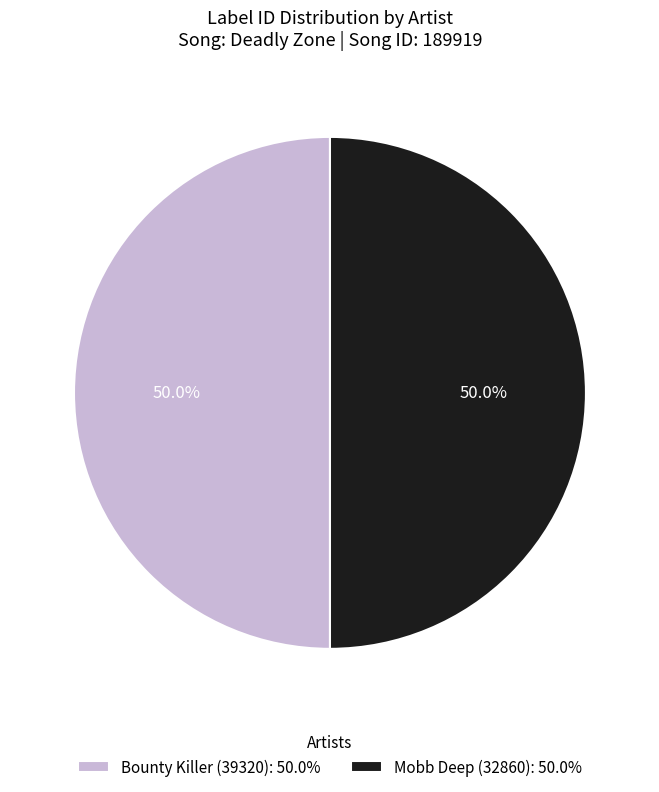

What percentage is NOT represented by Mobb Deep (32860)?

50.0%